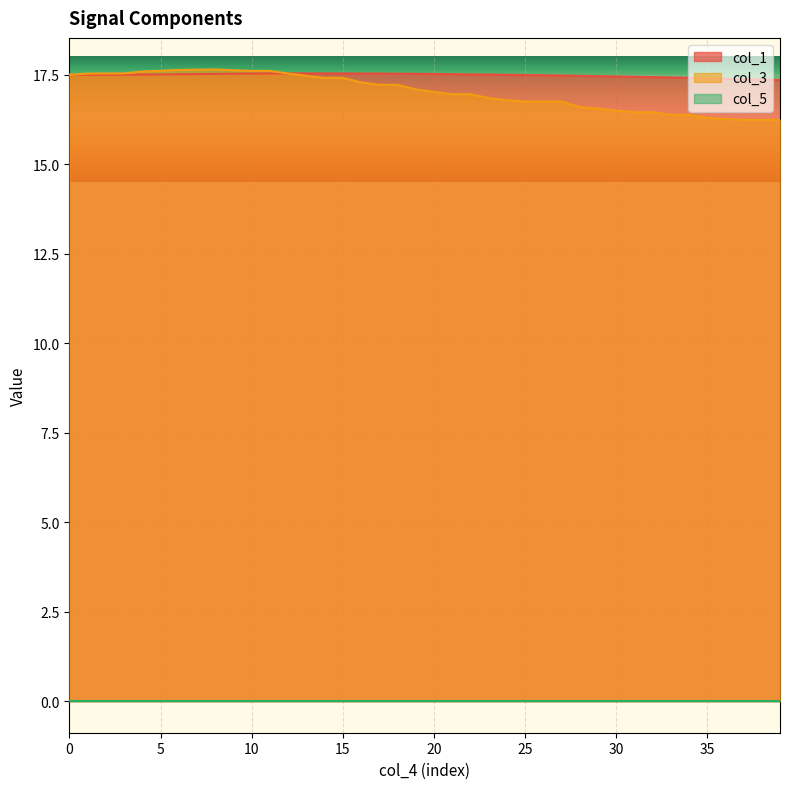

Which series has the largest total across all categories?

col_1